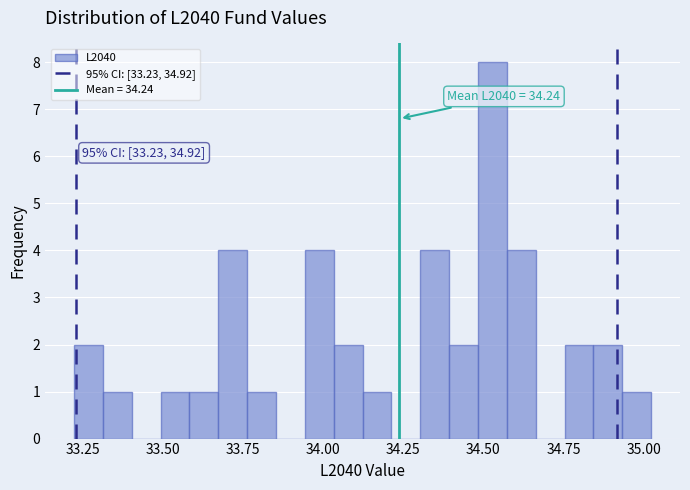

Read against the x-axis, roughly where is the centre of the tallest bar?

34.55